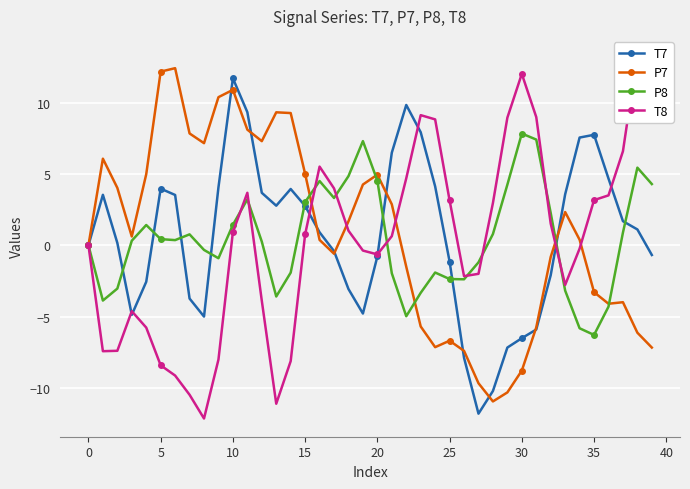

True or false: P7 has more than 1 interior local peaks.

True